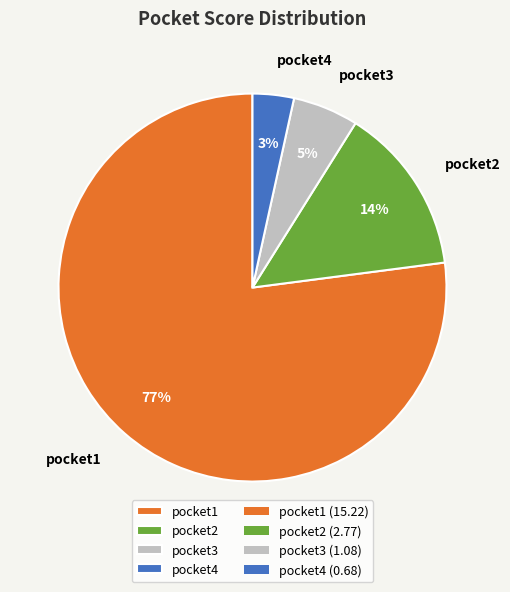

Count the number of slices in the pie.

4